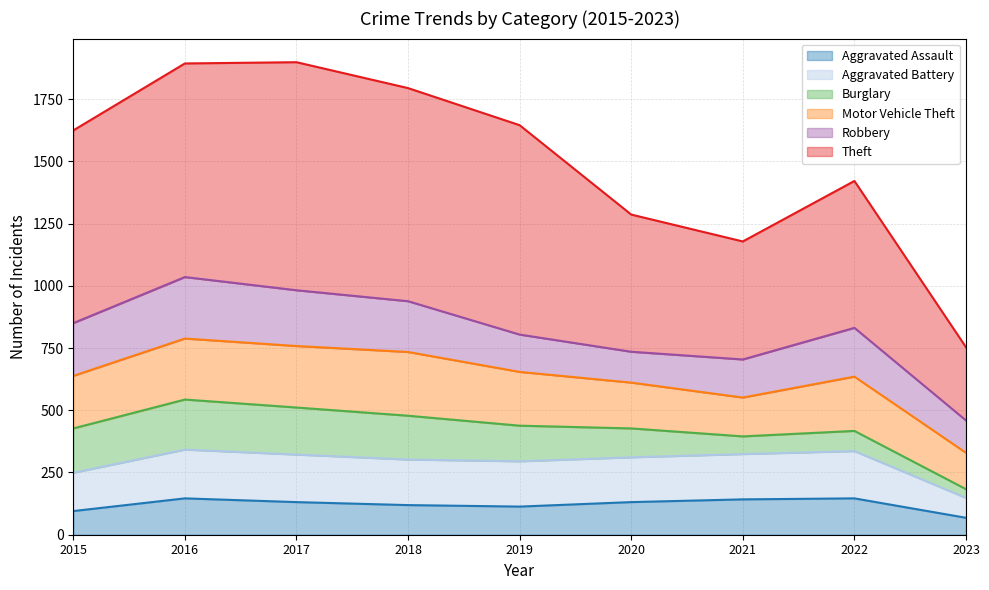

How many interior local valleys does the Aggravated Battery series have?

1